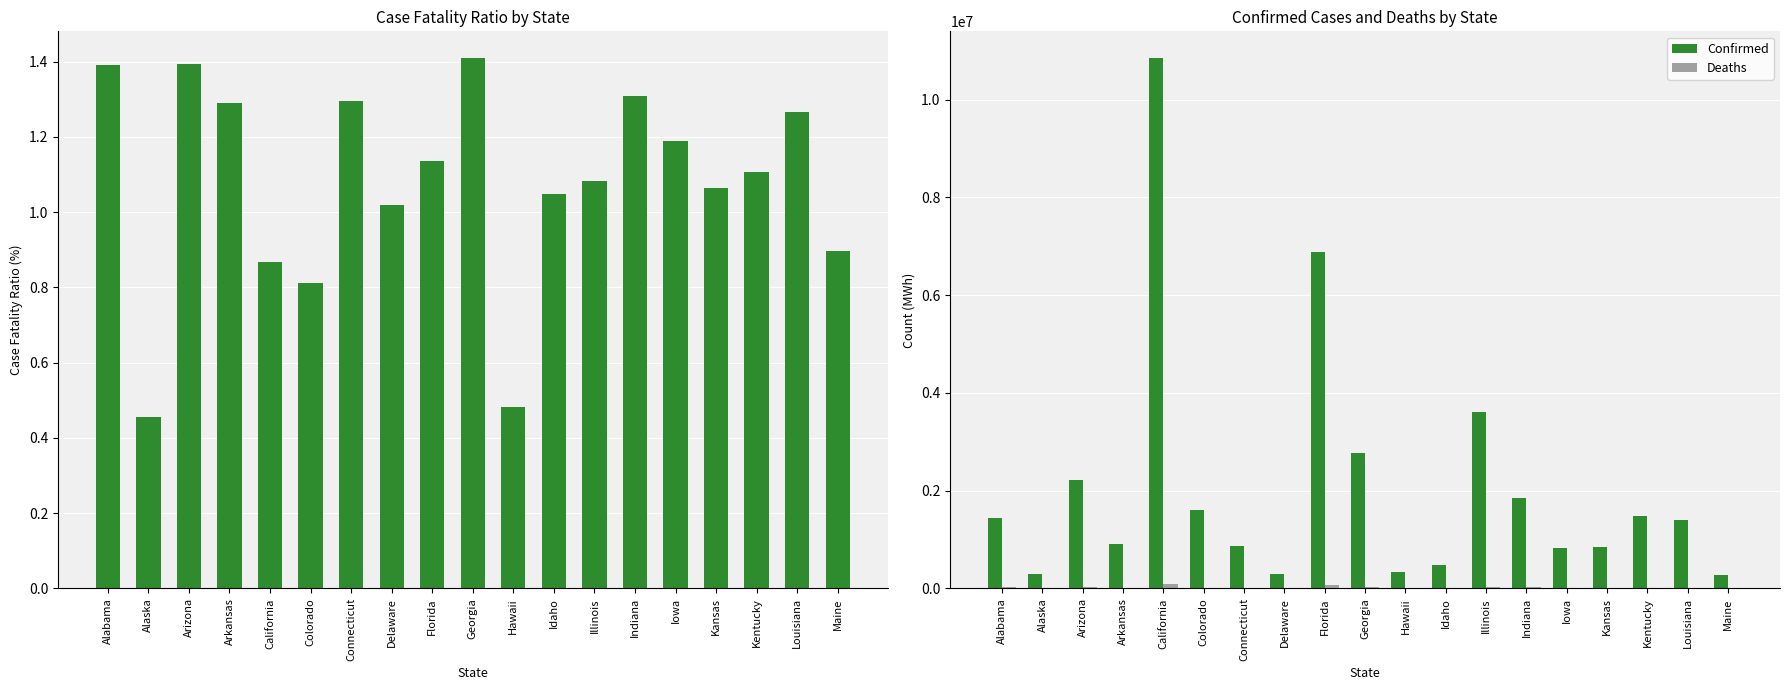

Are the bars grouped side by side (vs. stacked)?

Yes